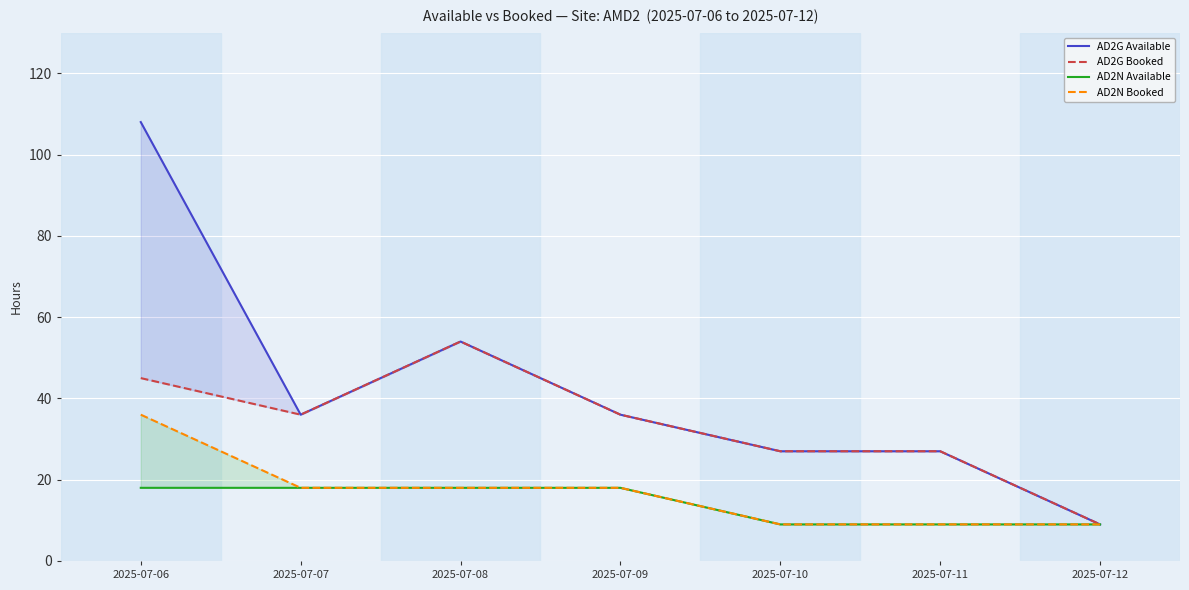

What are all the series names shown in the legend?

AD2G Available, AD2G Booked, AD2N Available, AD2N Booked